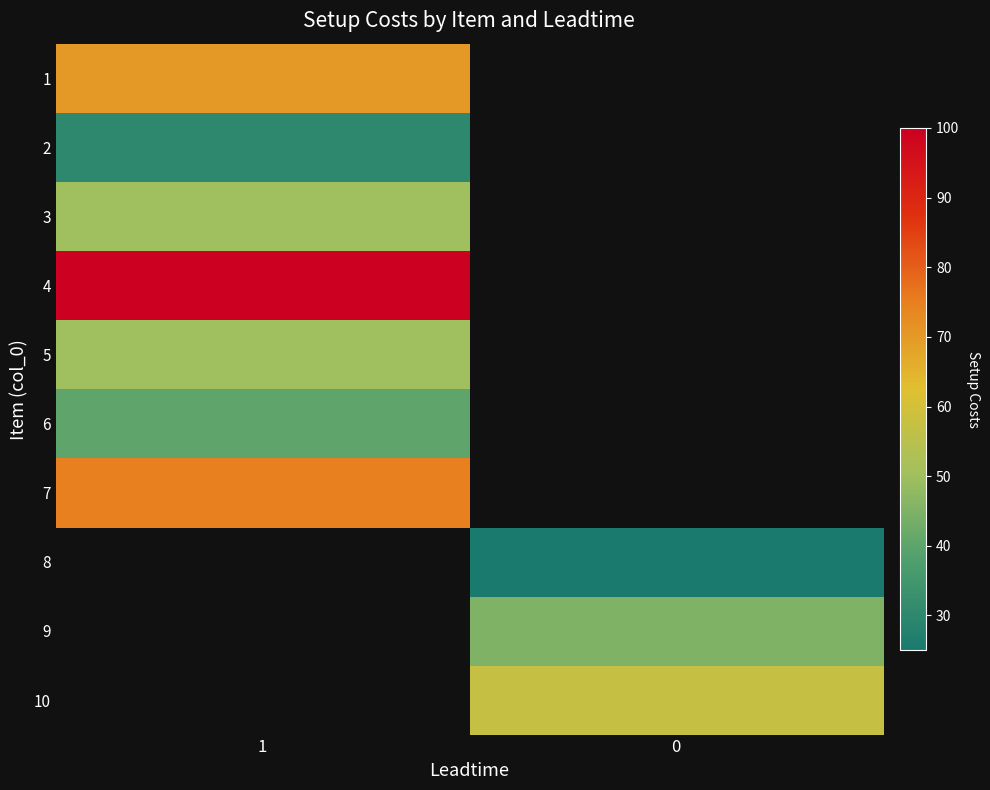

At how many categories does at least one series exceed 61?

1